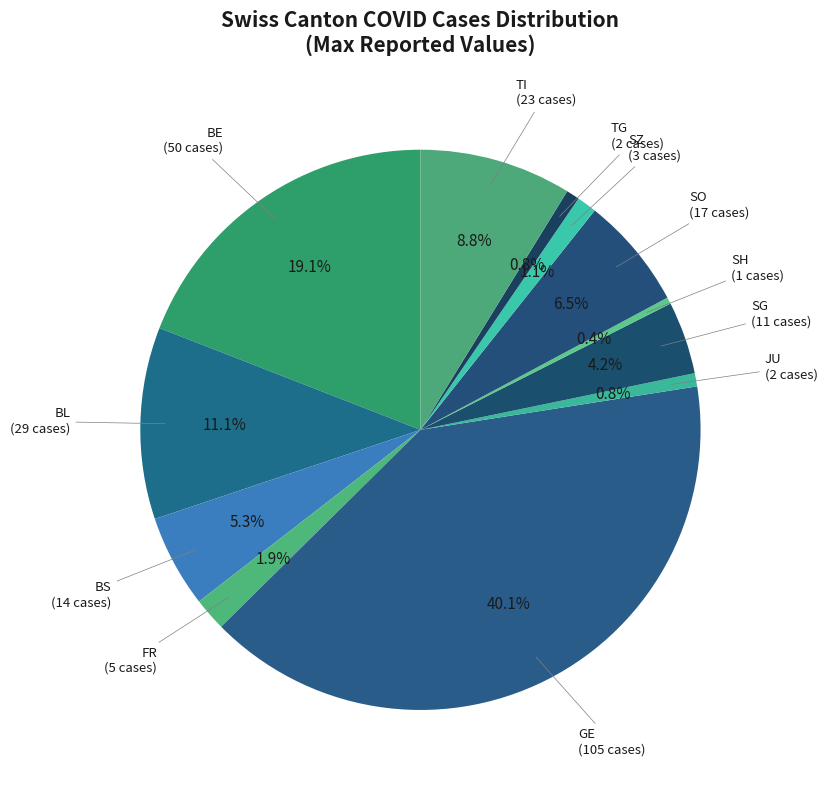

To the nearest percent, what is the average slice percentage?

8%